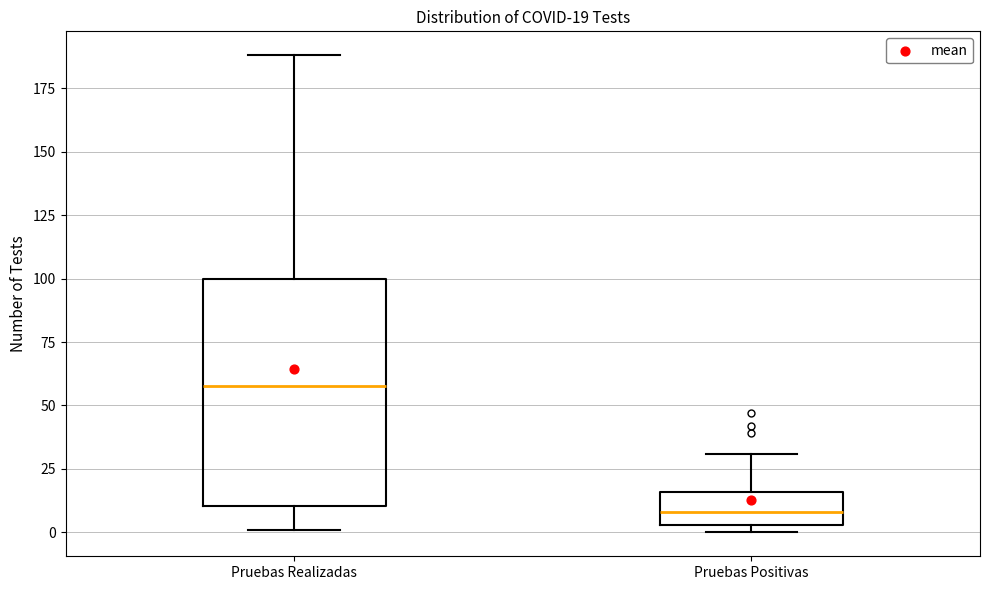

Which box has the lowest median line?

Pruebas Positivas